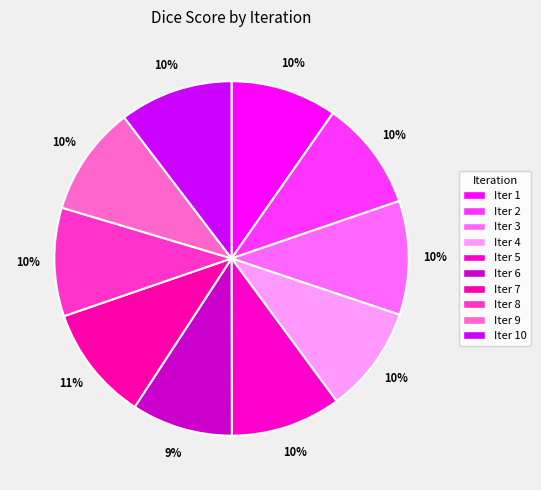

To the nearest percent, what is the average slice percentage?

10%